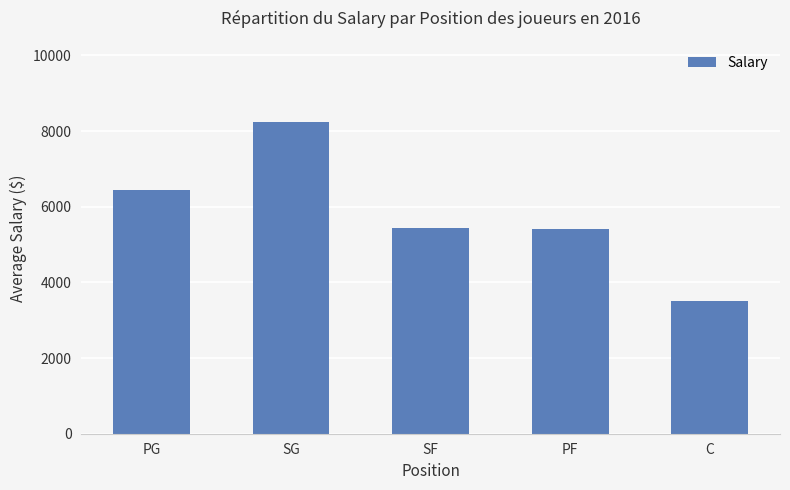

What is the difference between the second highest and second lowest values?

1050